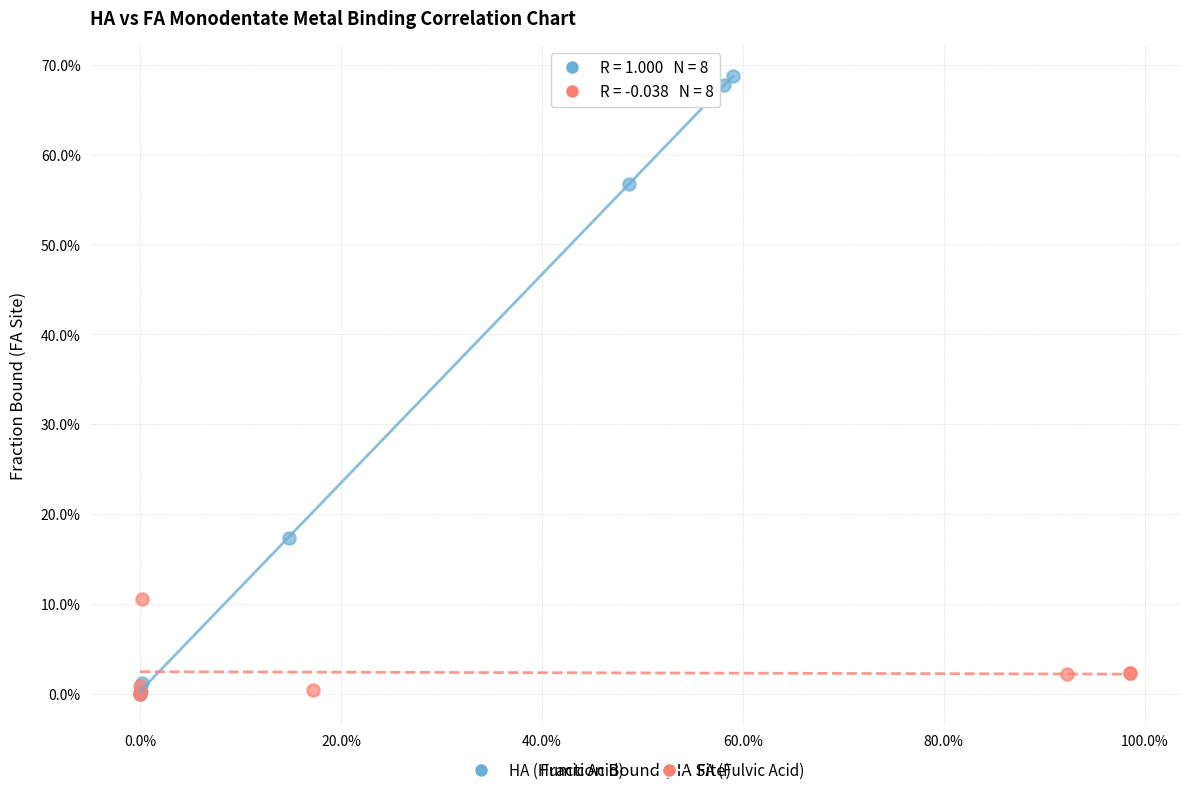

What are all the series names shown in the legend?

HA (Humic Acid), FA (Fulvic Acid)